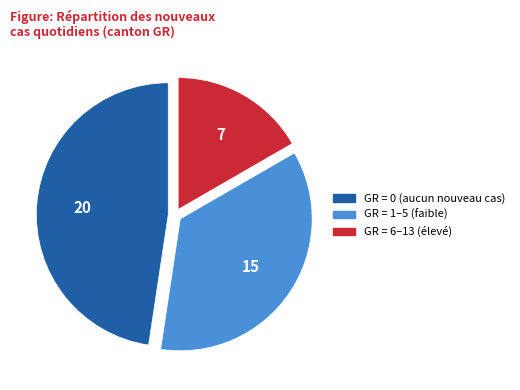

Does any single category account for the majority?

No